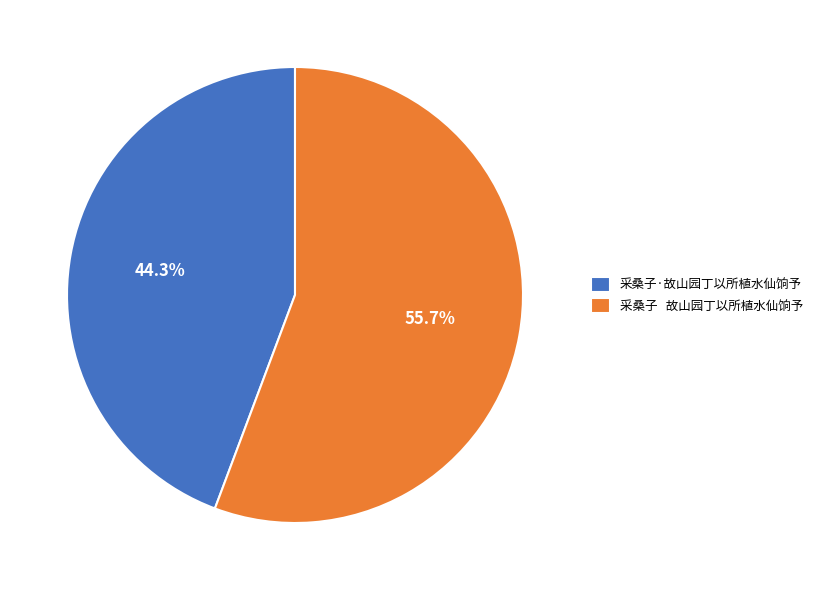

To the nearest percent, what is the average slice percentage?

50%